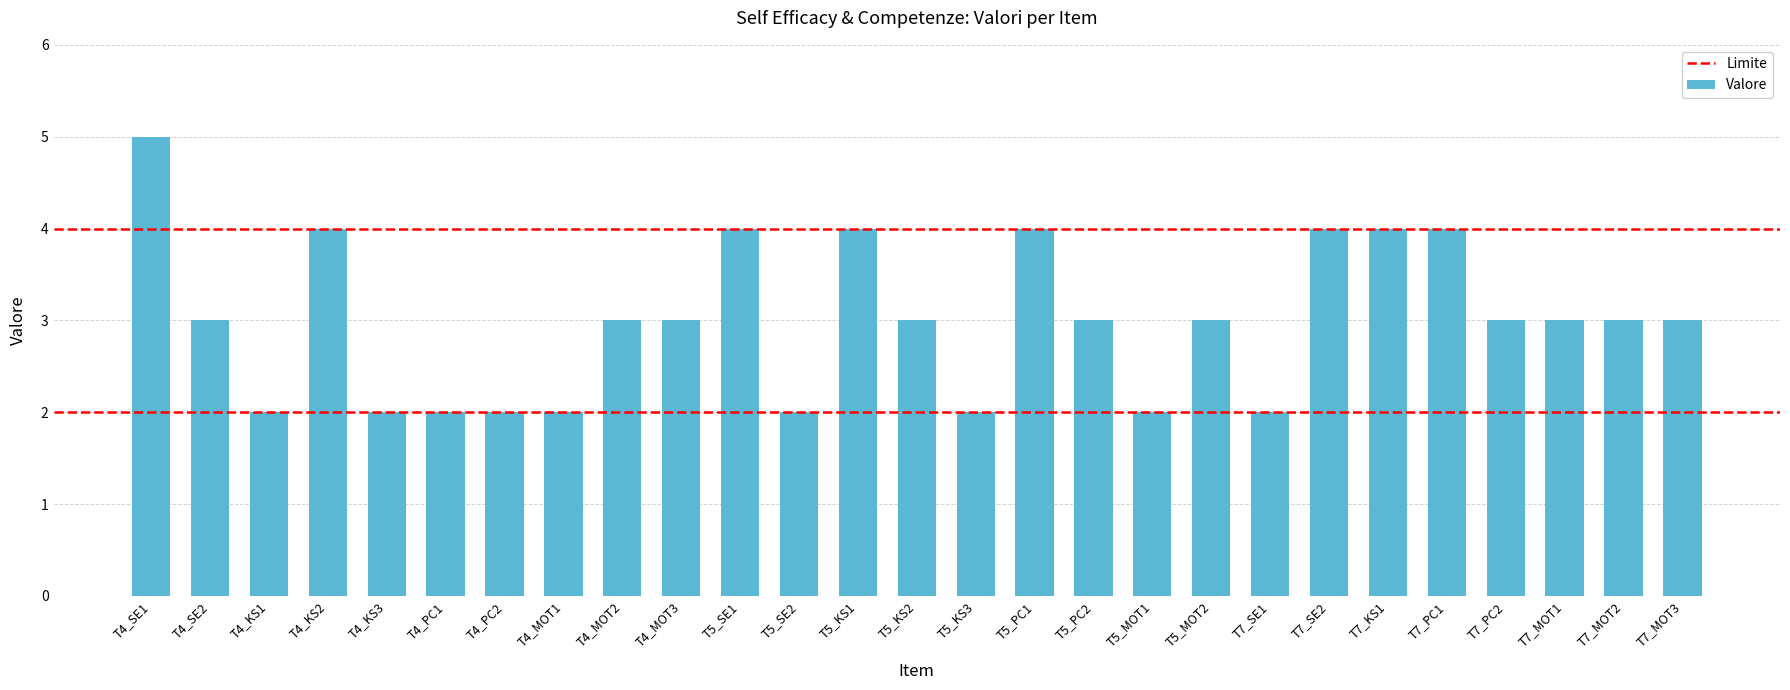

Is it true that the value at T7_MOT2 is 5?

False